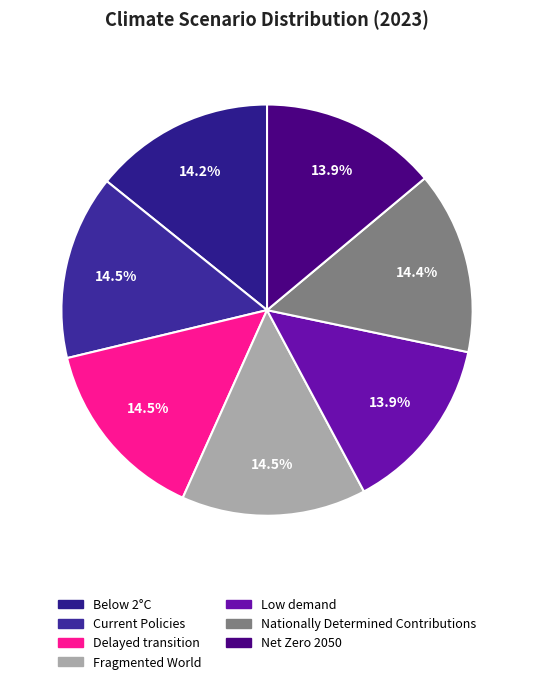

Is there a majority slice in this chart?

No